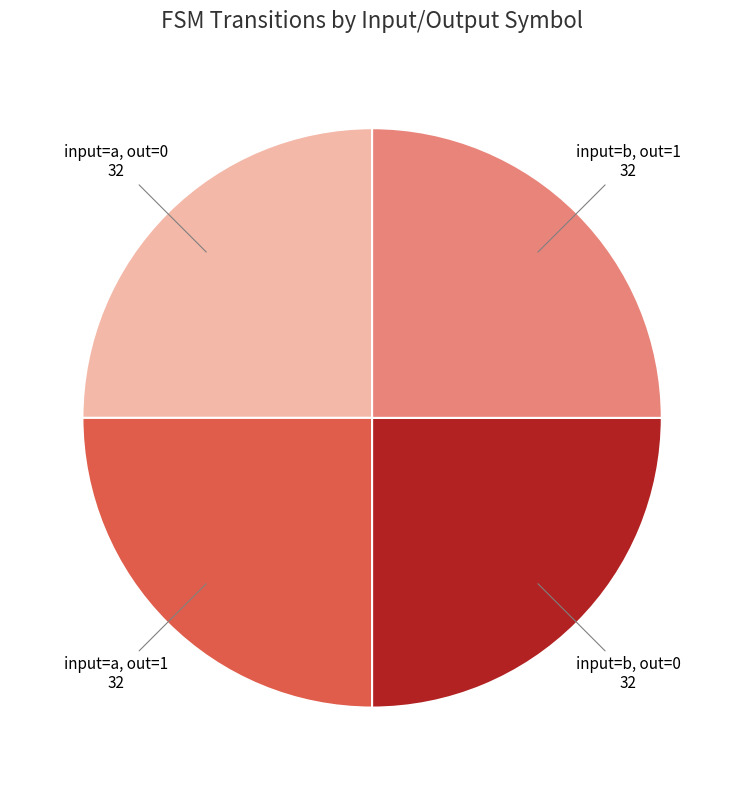

Does any single category account for the majority?

No